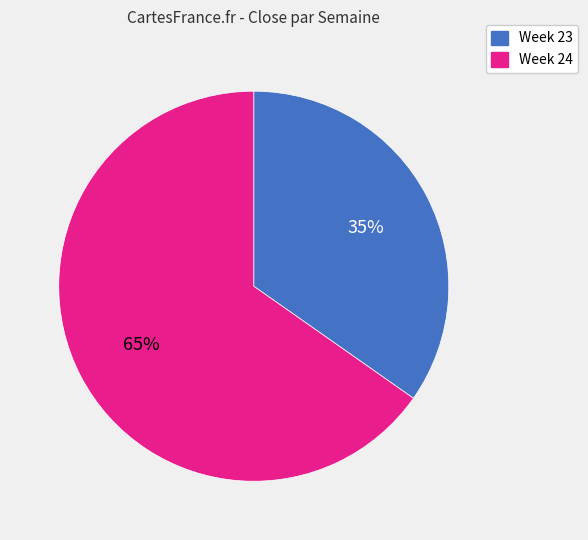

Is there any slice that represents more than half of the pie?

Yes